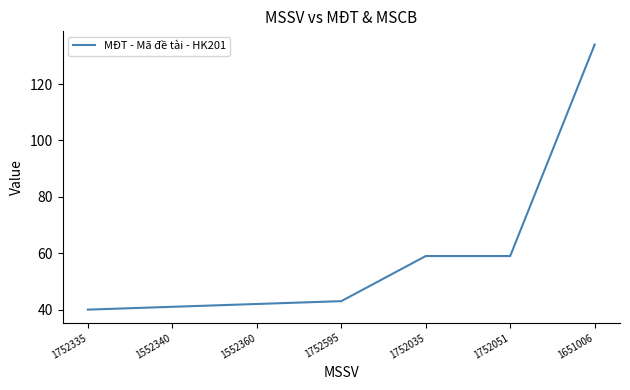

What position from the left is 1552360?

3